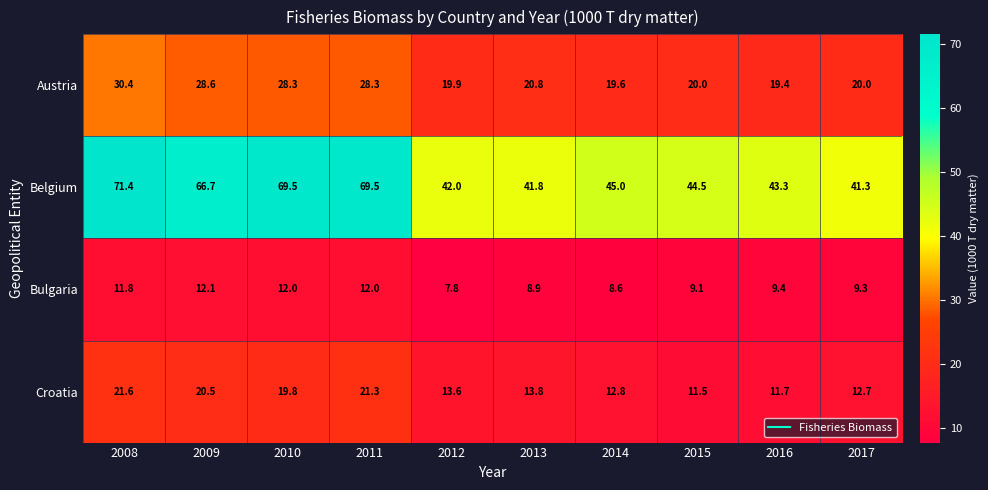

What is the difference between the maximum and minimum values in the Bulgaria series?

4.3